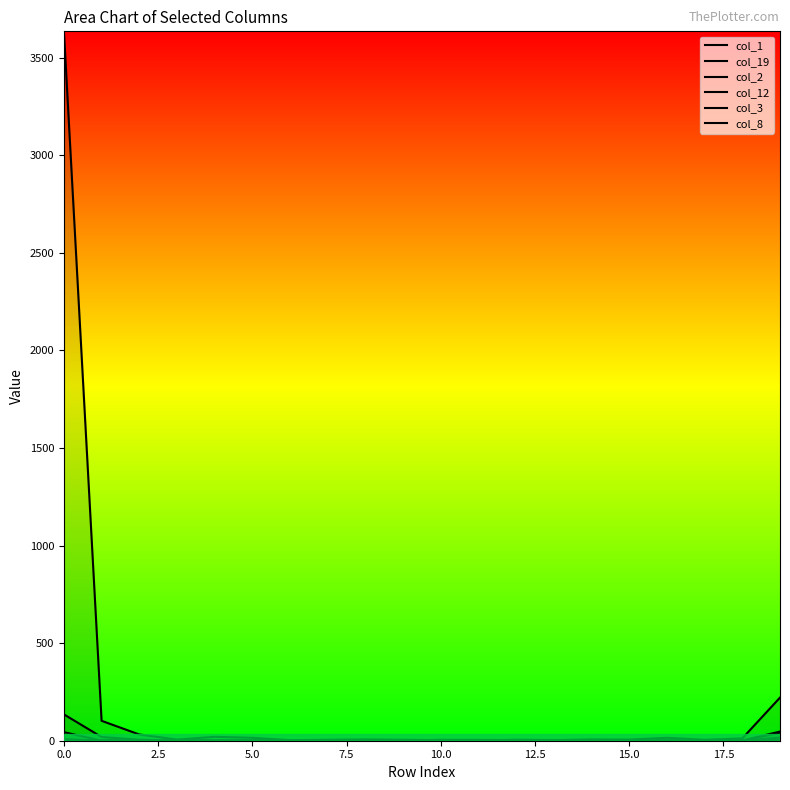

What is the highest value of the col_2 series?

135